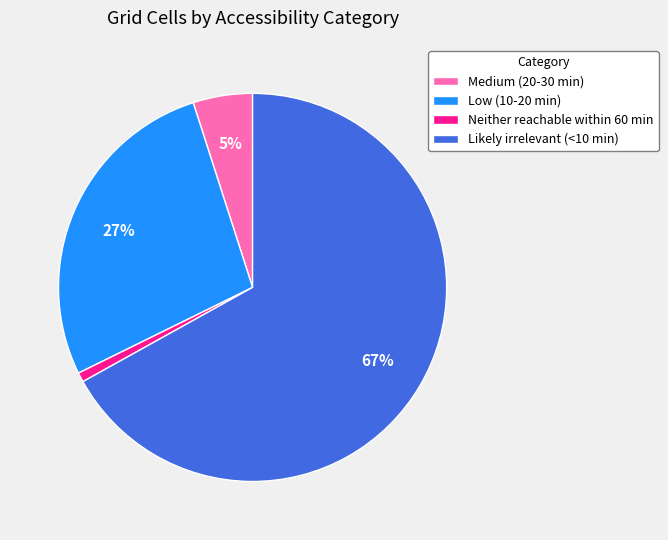

What percentage is the Low (10-20 min) slice, to the nearest percent?

27%